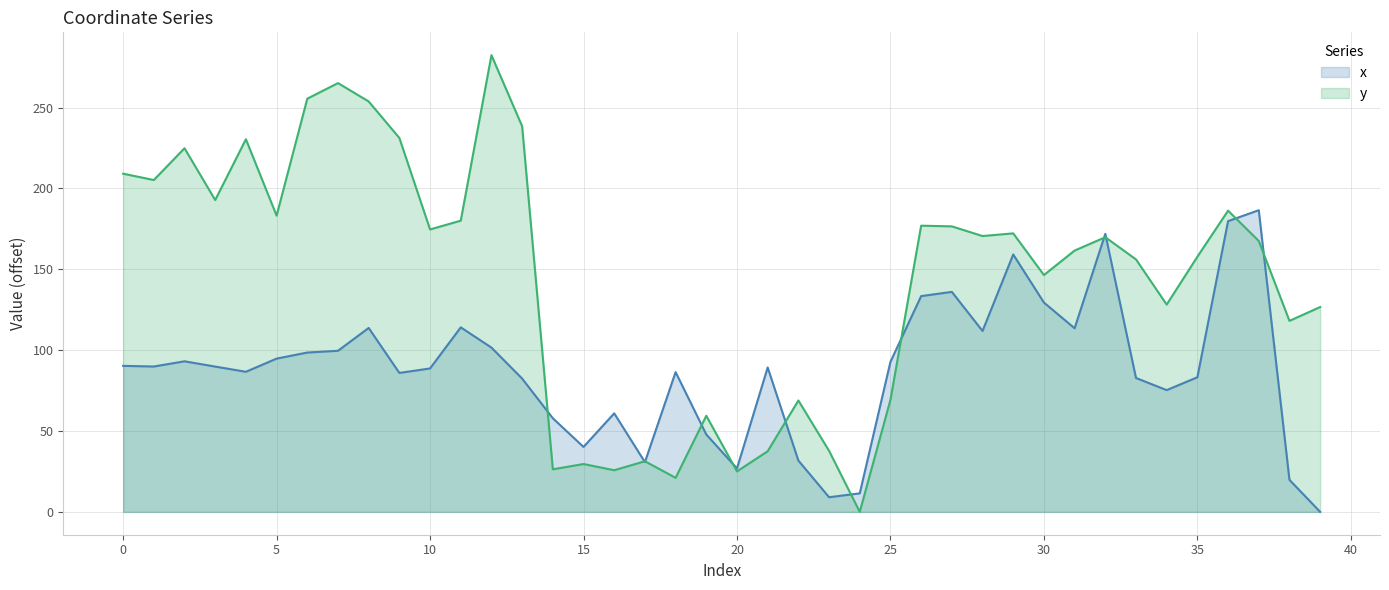

What is the sum of all x values?

3497.9